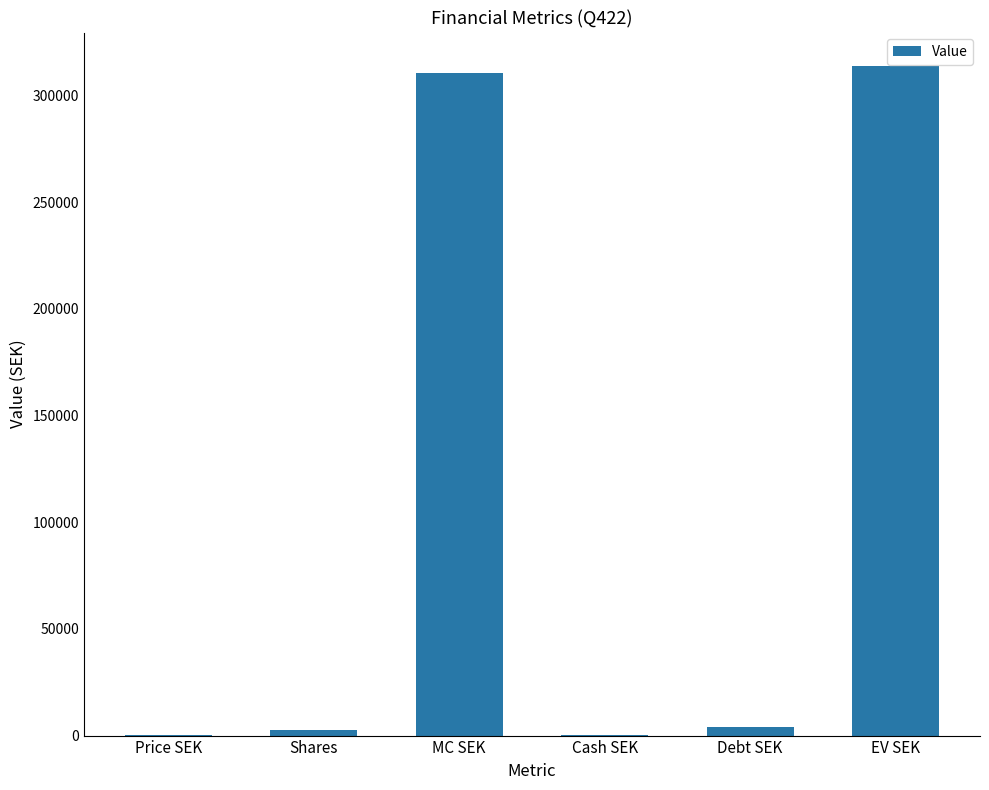

Between Price SEK and MC SEK, which is larger?

MC SEK